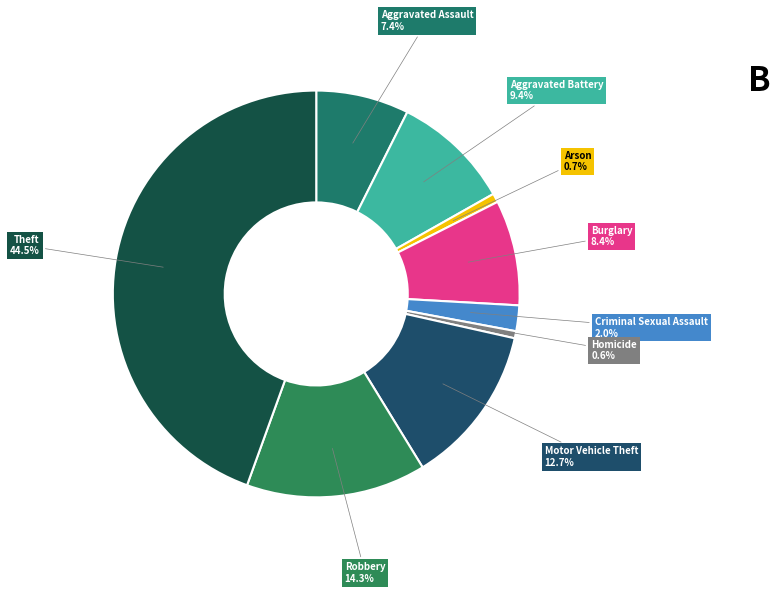

What is the total percentage of Theft and Arson?

45.2%